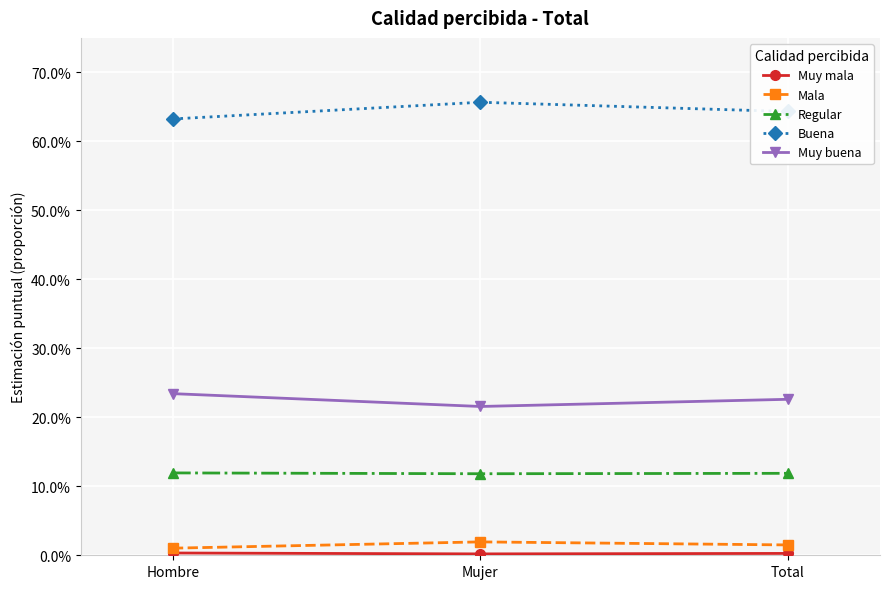

Is this an area chart (filled region under the line)?

No